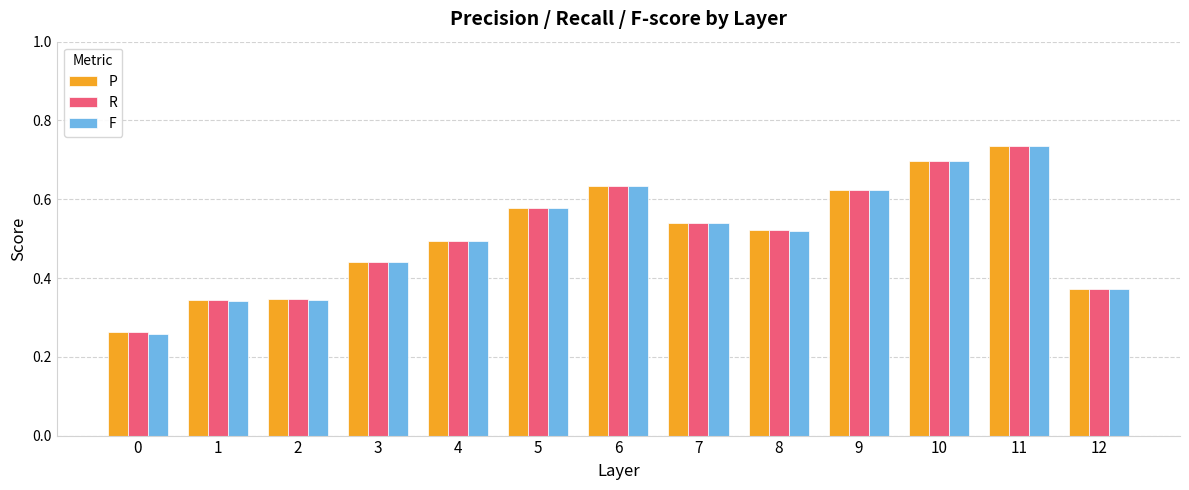

Which series has the largest range (max minus min)?

F